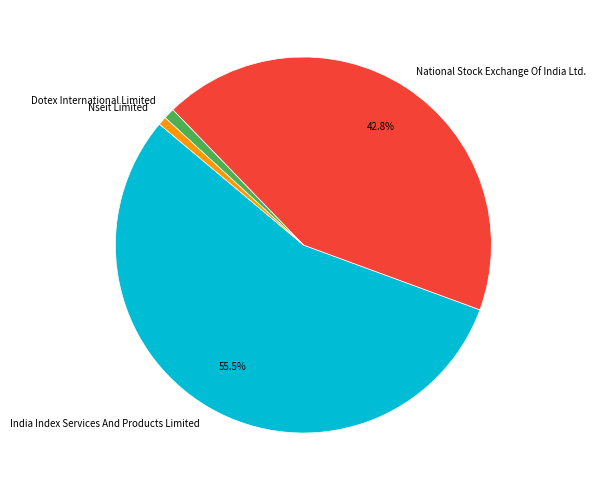

To the nearest percent, what is the average slice percentage?

25%